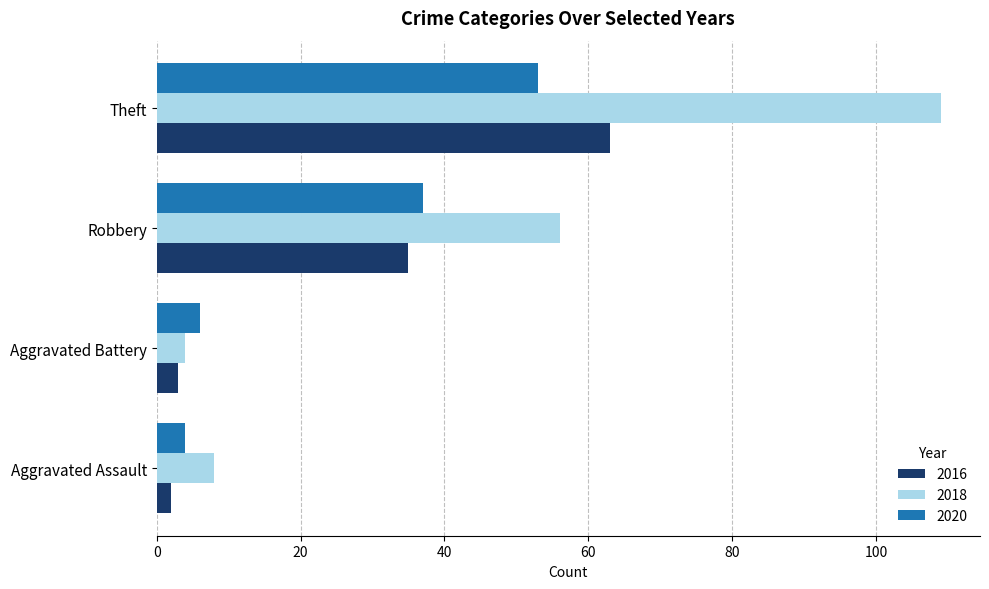

True or false: 2016 has a value of 35 at Robbery.

True